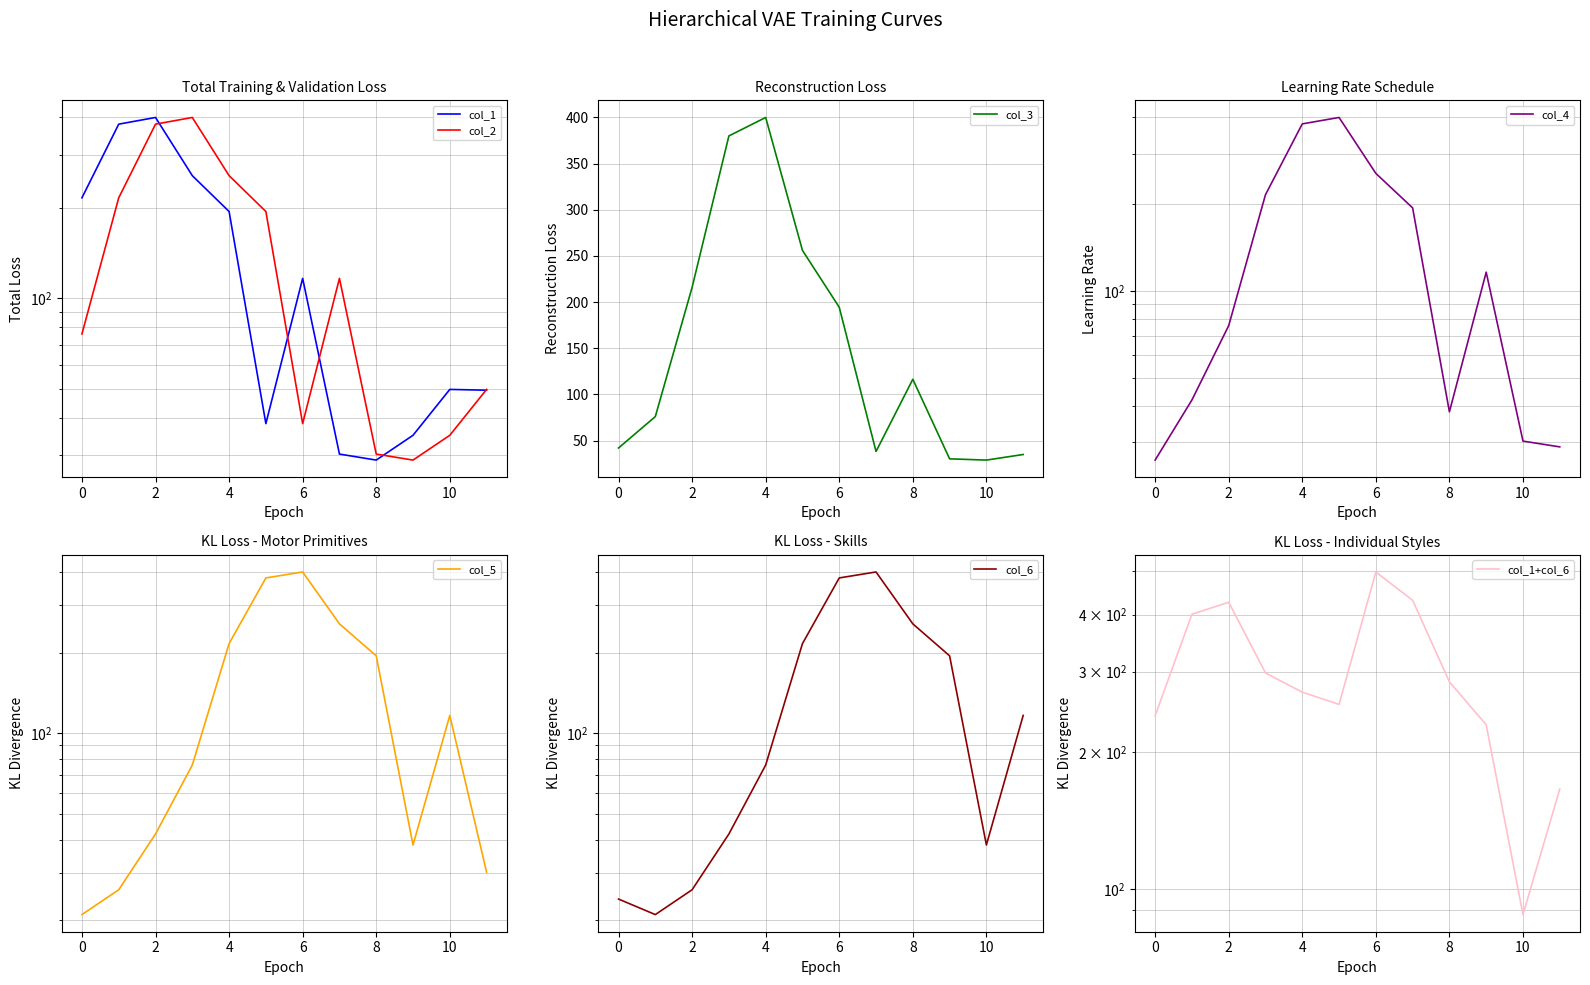

The value of col_3 at 2 is 301.9. True or false?

False